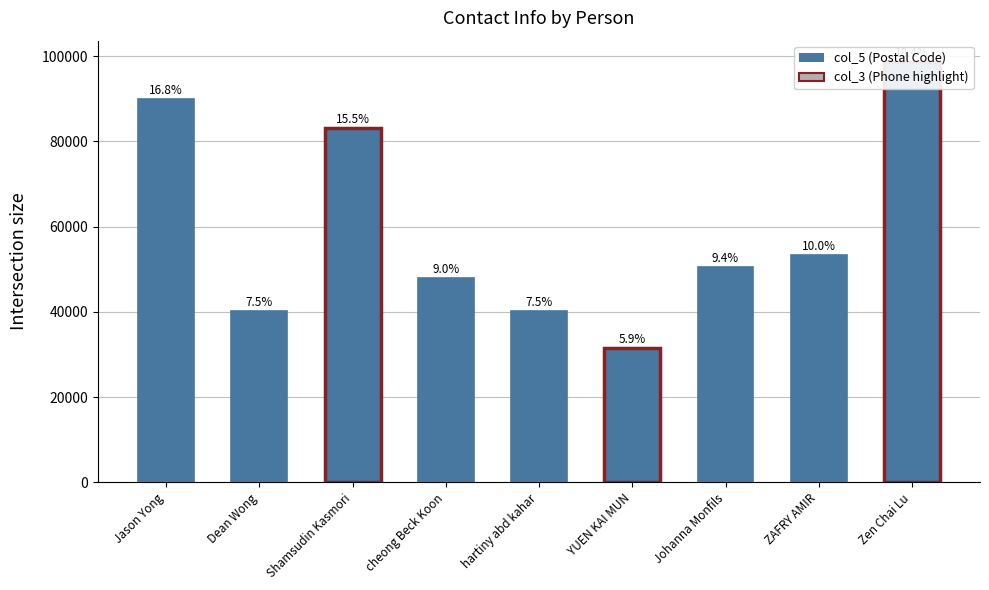

List the labels in order of value, largest first.

Zen Chai Lu, Jason Yong, Shamsudin Kasmori, ZAFRY AMIR, Johanna Monfils, cheong Beck Koon, Dean Wong, hartiny abd kahar, YUEN KAI MUN